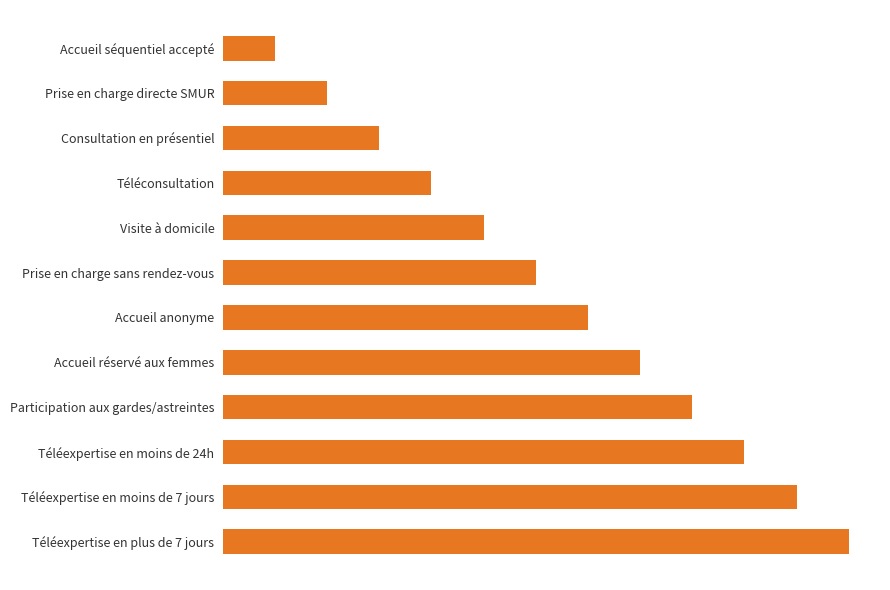

Does the chart contain any negative values?

No